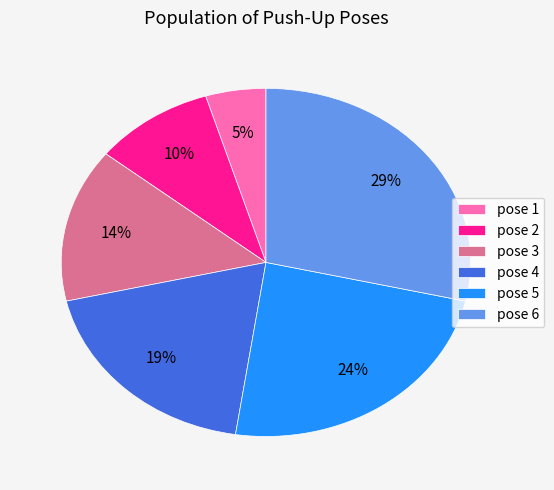

What is the ratio of the value at pose 6 to the value at pose 4?

1.5